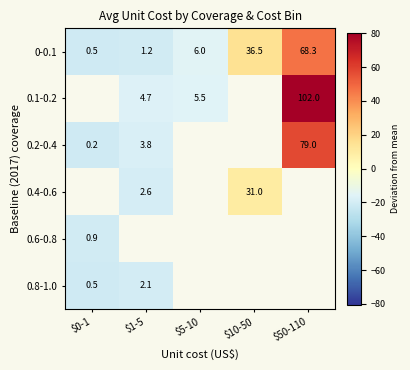

At how many categories does at least one series exceed 57?

1